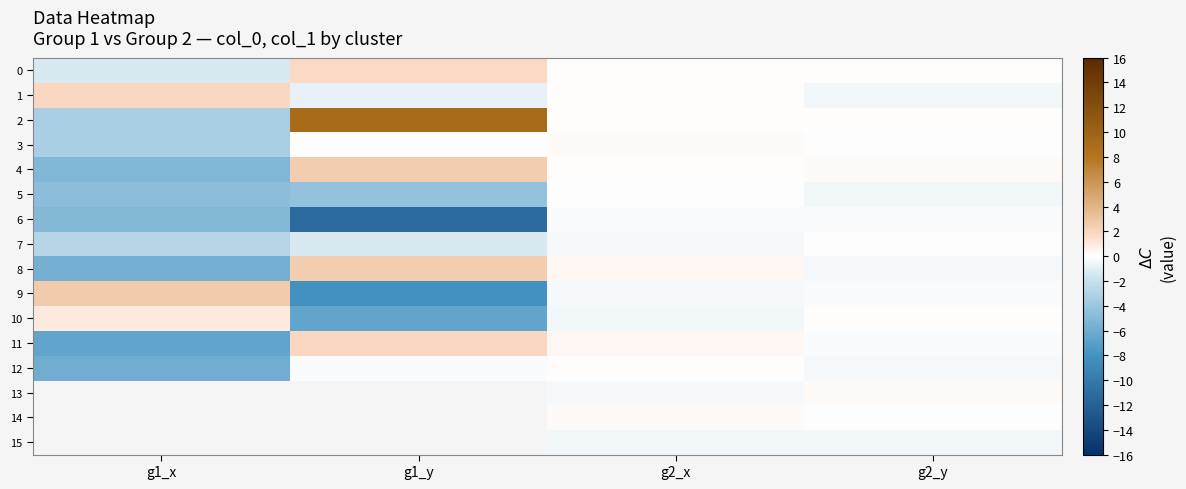

True or false: 5 has a value of -0.0 at g2_x.

False